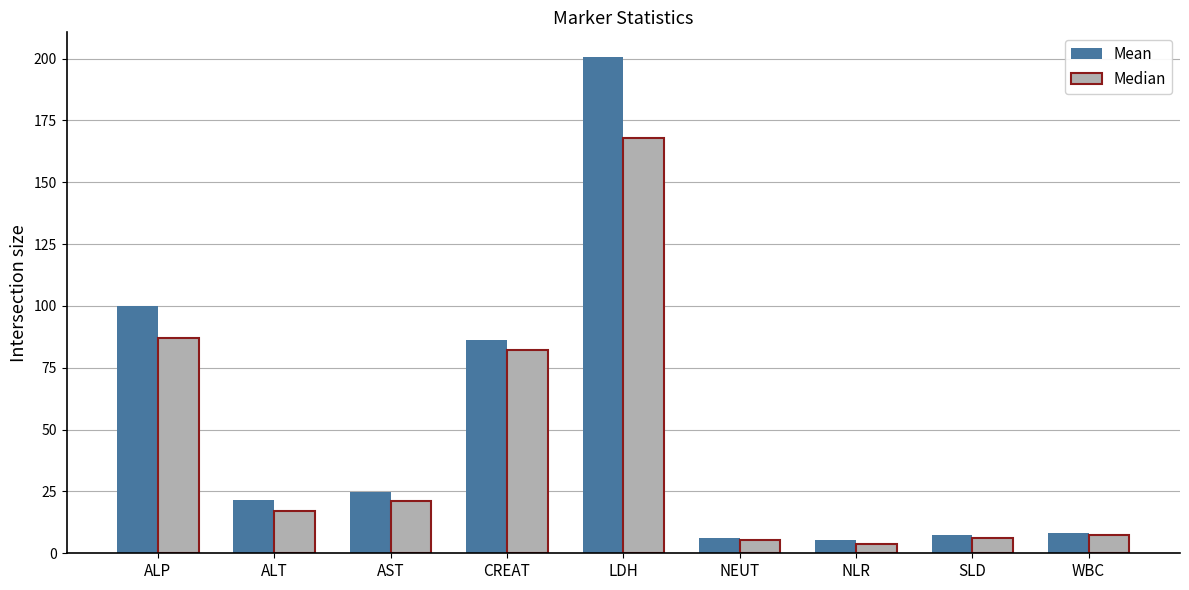

List the series in order of their peak value, highest first.

Mean, Median